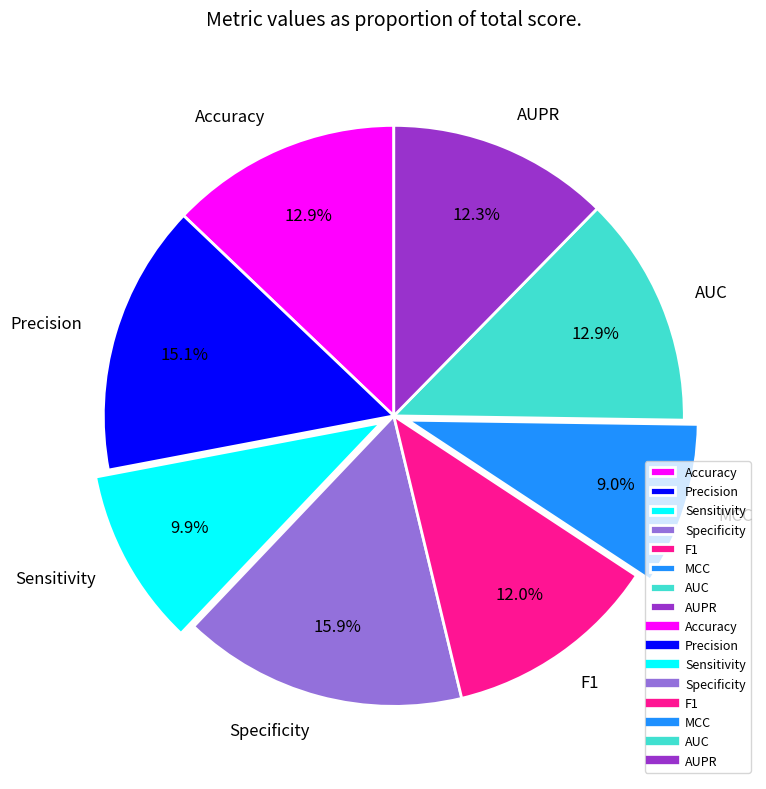

What portion of the pie excludes Specificity?

84.1%